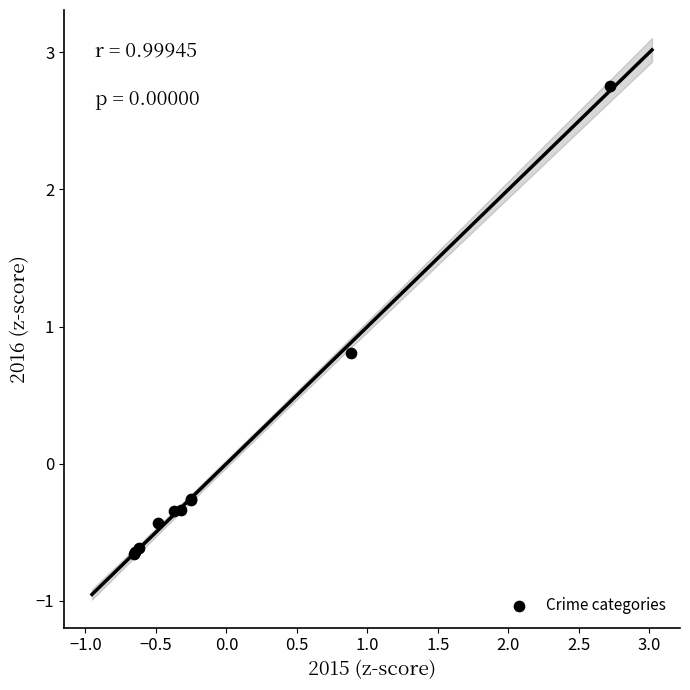

What Y value in the scatter plot is closest to 1?

0.8